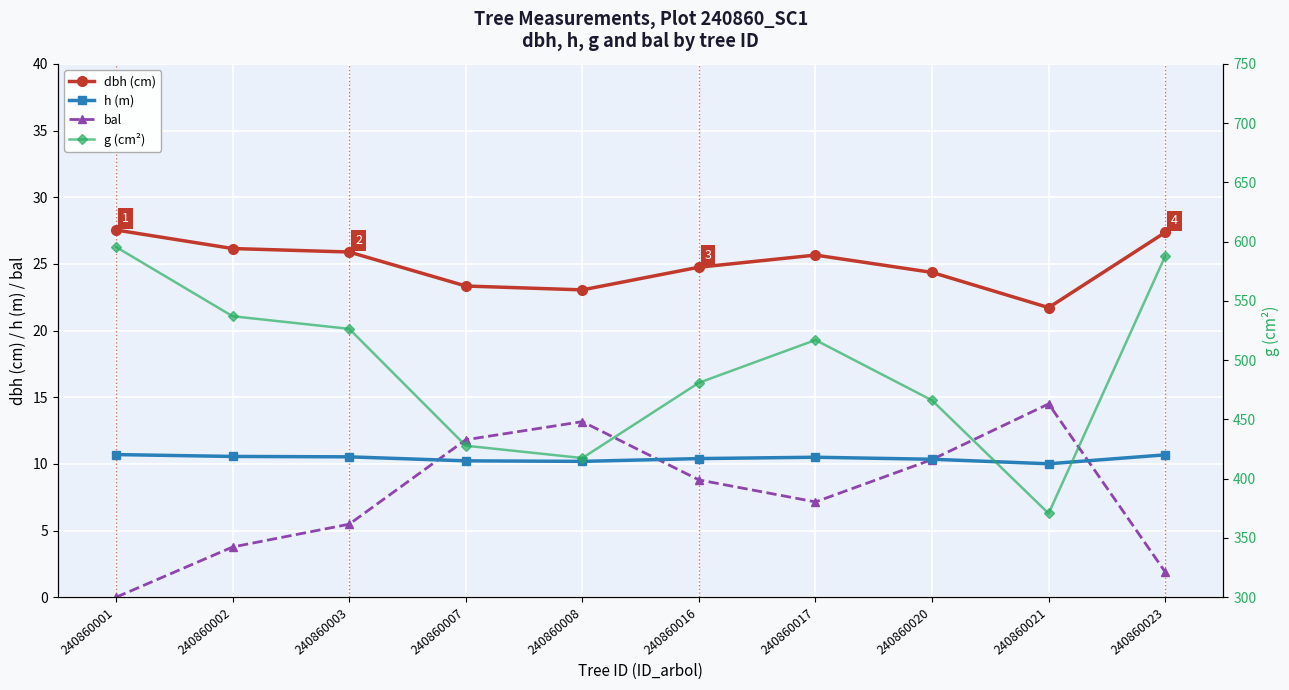

How many lines are shown in the chart?

4